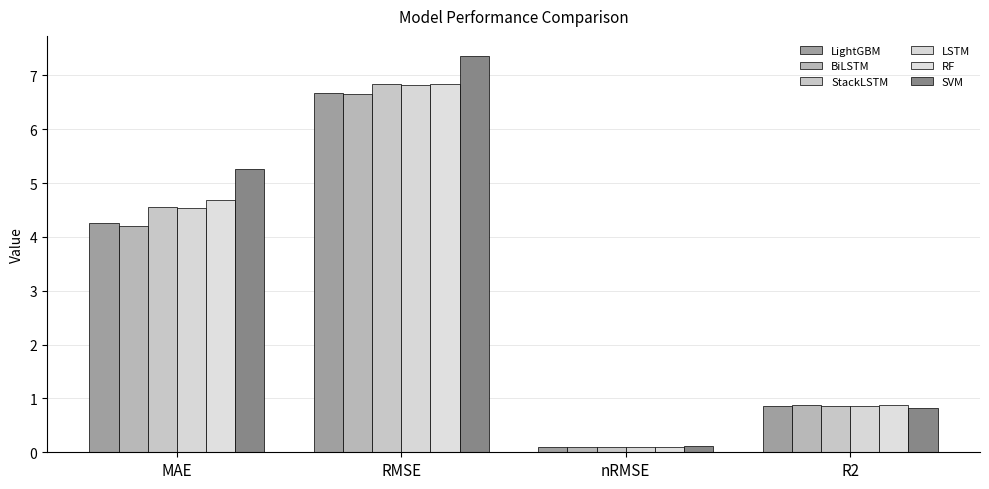

Reading left to right, transcribe all the data shown in this chart.

LightGBM: MAE=4.3	RMSE=6.7	nRMSE=0.1	R2=0.9
BiLSTM: MAE=4.2	RMSE=6.7	nRMSE=0.1	R2=0.9
StackLSTM: MAE=4.6	RMSE=6.8	nRMSE=0.1	R2=0.9
LSTM: MAE=4.5	RMSE=6.8	nRMSE=0.1	R2=0.9
RF: MAE=4.7	RMSE=6.8	nRMSE=0.1	R2=0.9
SVM: MAE=5.3	RMSE=7.4	nRMSE=0.1	R2=0.8